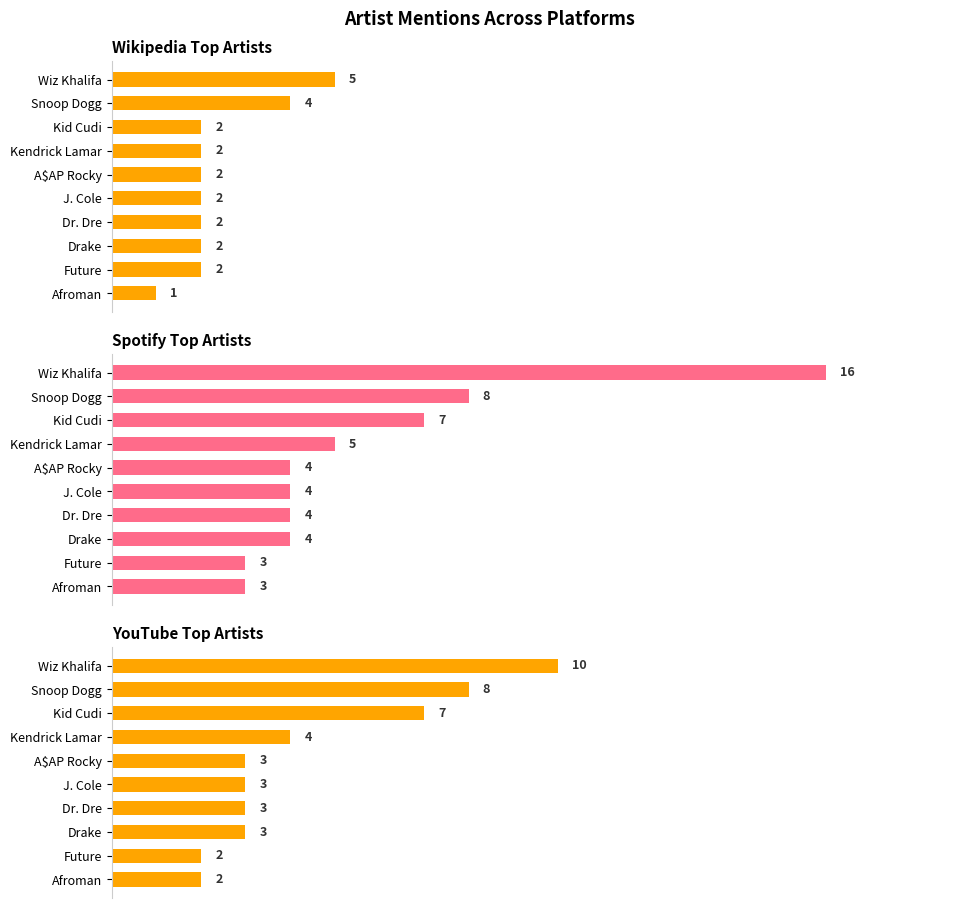

What is the value of the Wikipedia bar at the 7th from the left?

2